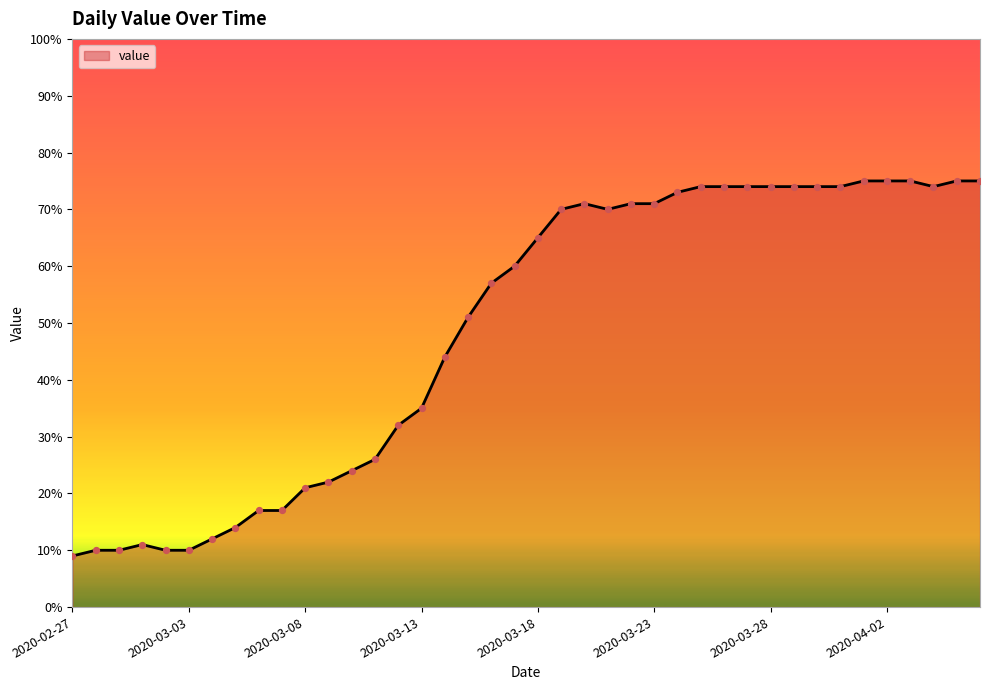

What is the smallest value displayed?

9